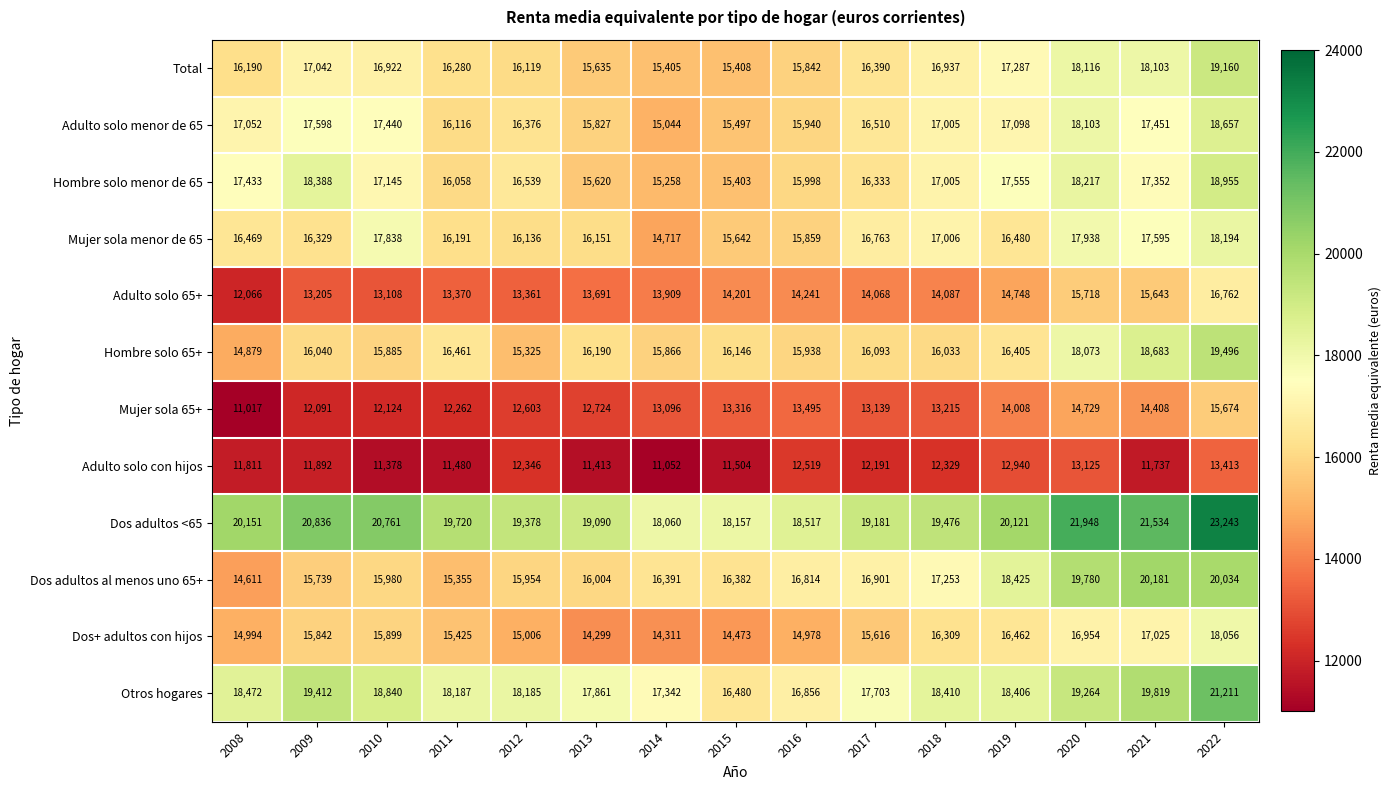

At which category is the sum across all series the highest?

2022